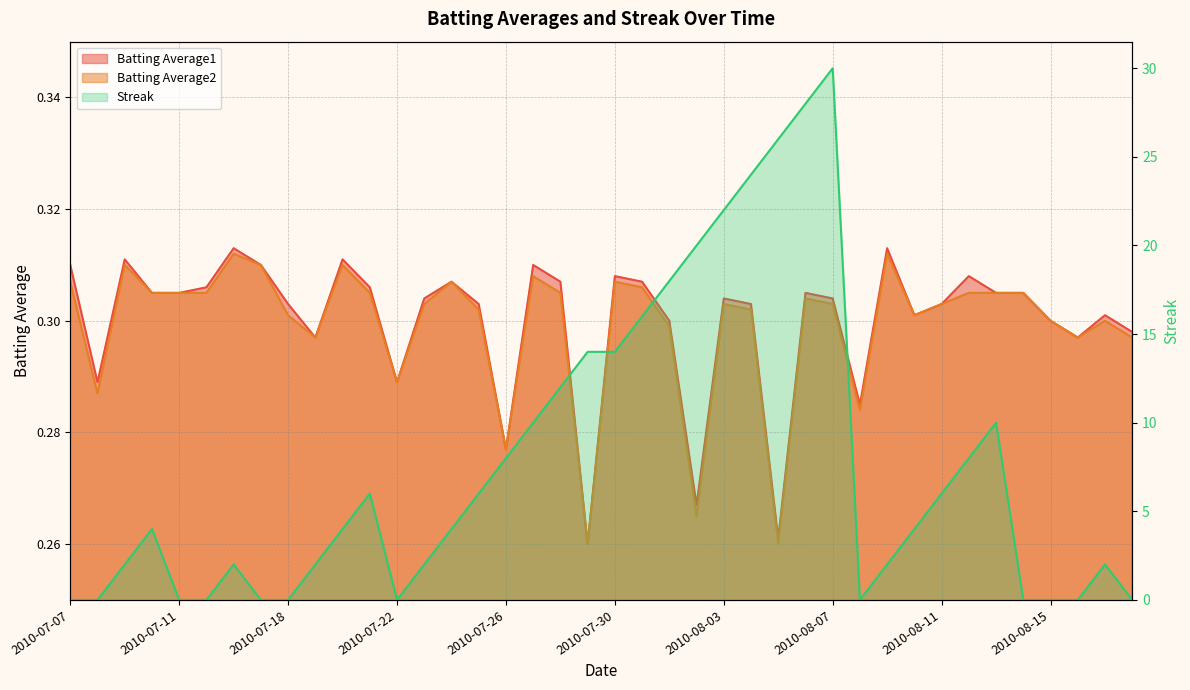

Between 2010-07-11 and 2010-08-07, which is larger?

2010-07-11